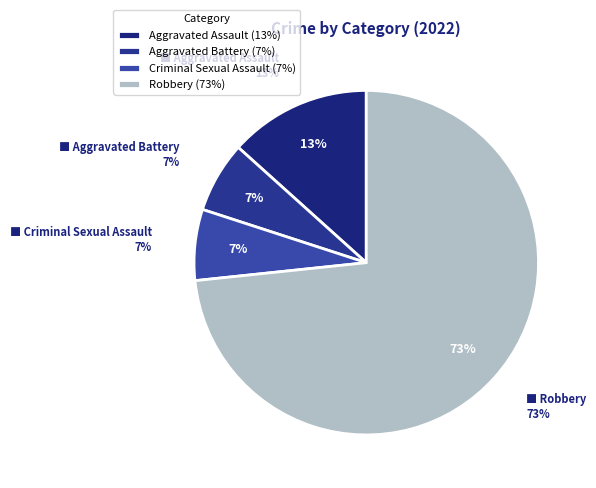

Which slice represents more than half of the pie?

Robbery